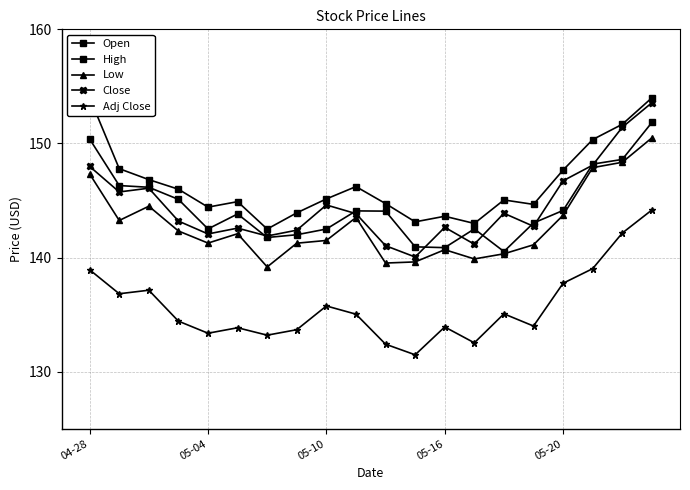

In High, how many points are lower than both neighbors (excluding endpoints)?

5